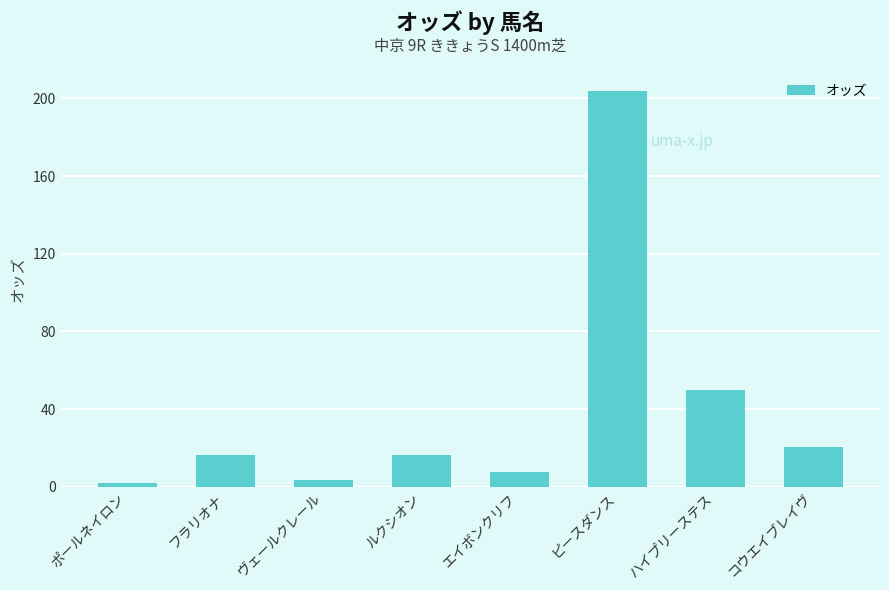

What is the change in value from エイボンクリフ to コウエイブレイヴ?

+13.1